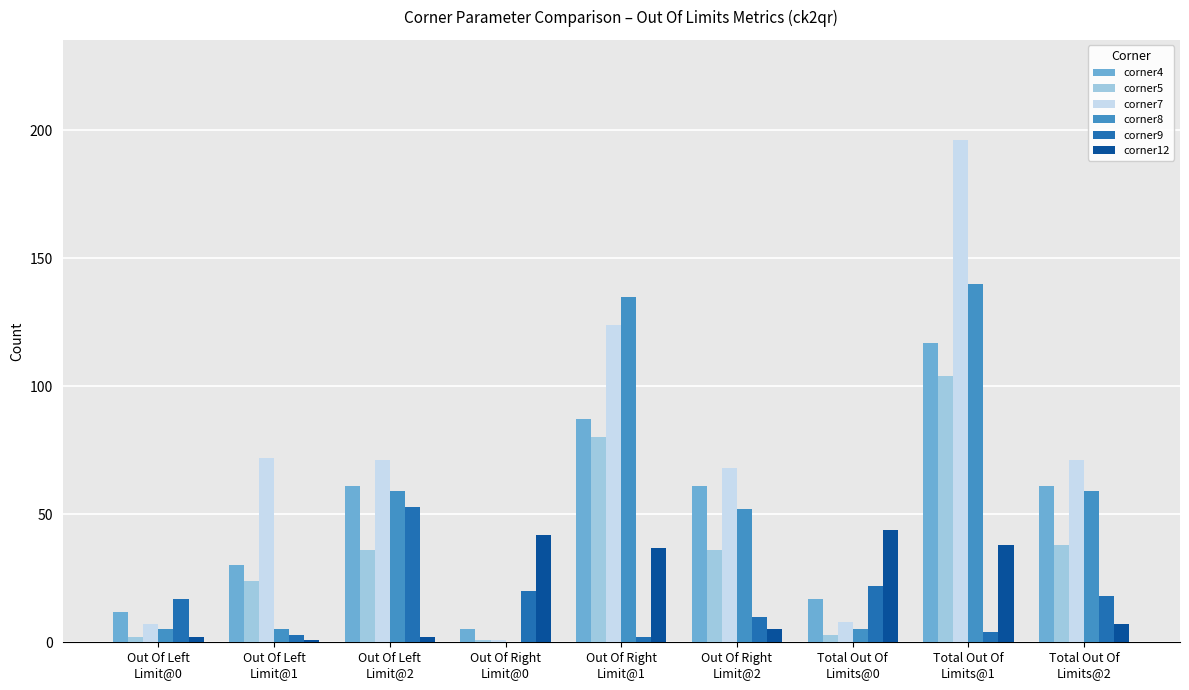

How many distinct data groups are displayed?

6